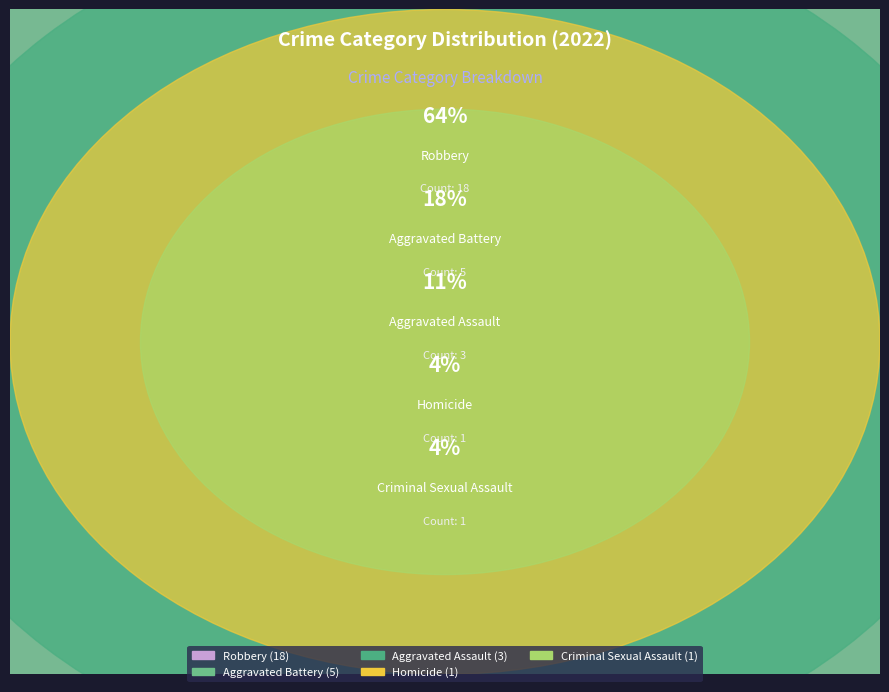

Which has a higher value, Homicide or Robbery?

Robbery